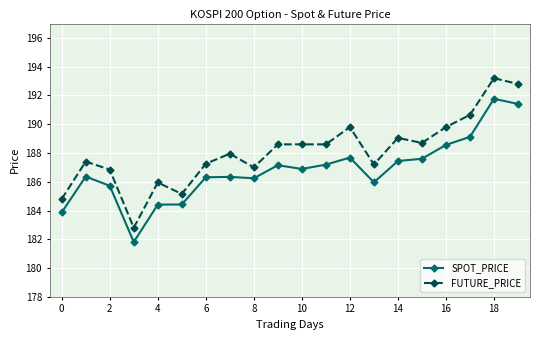

True or false: SPOT_PRICE and FUTURE_PRICE intersect in this chart.

False